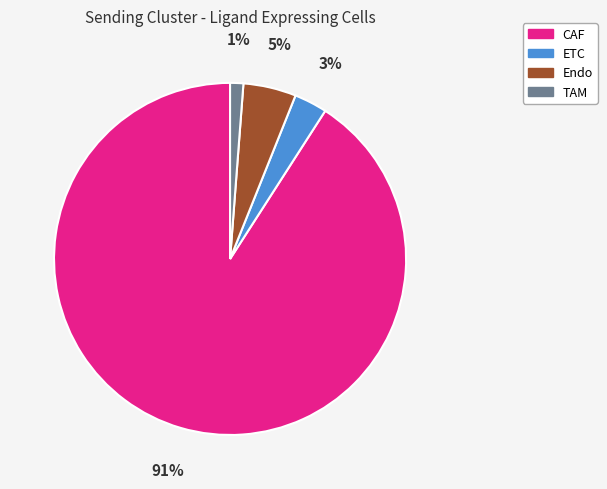

What is the smallest slice in the pie chart?

TAM